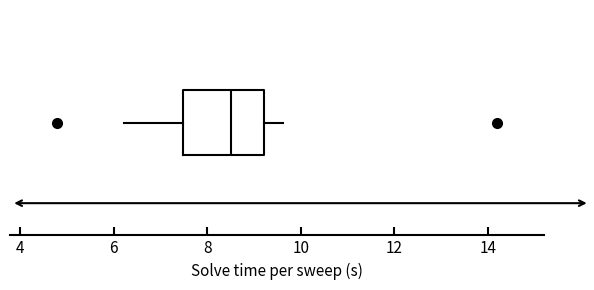

Transcribe this box plot: give where the median line is, the range the box spans, and where the two whiskers end, as read against the x-axis. The values are not printed on the chart, so give them approximately, as read against the axis.

median 8.6, box 7.4 to 9.2, whiskers 6.2 to 9.6